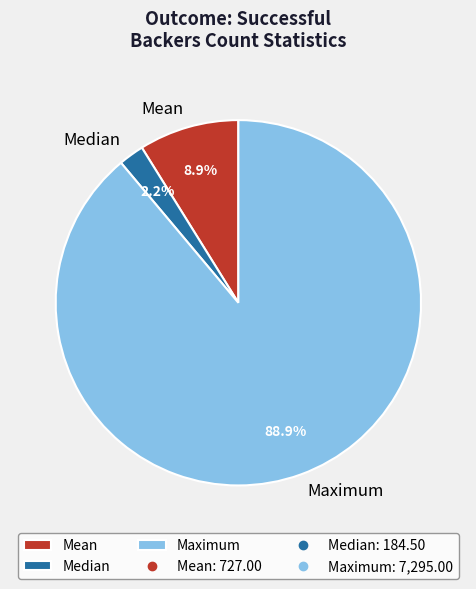

Is there a majority slice in this chart?

Yes